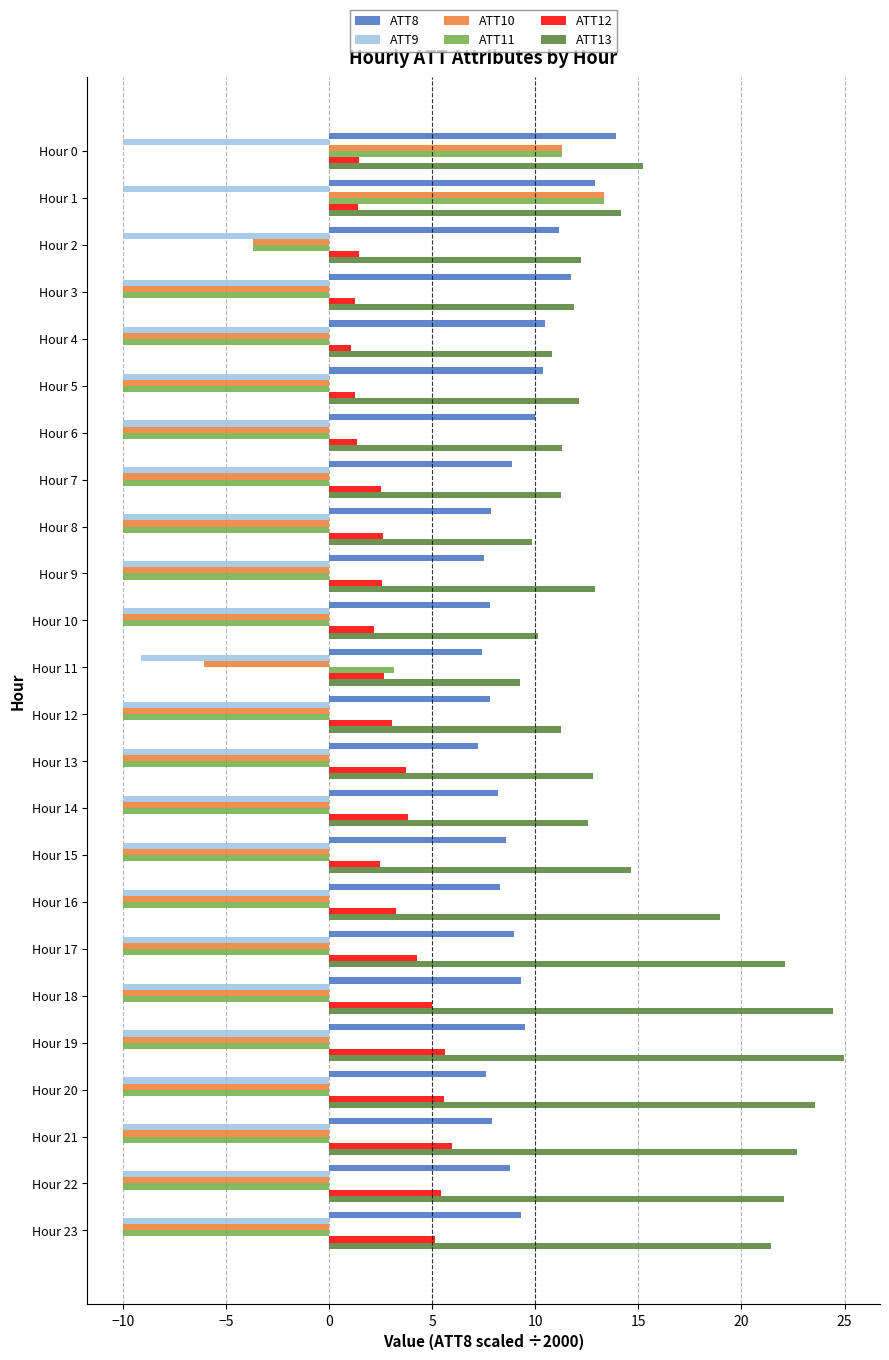

What is the sum of all ATT10 values?

-185.1